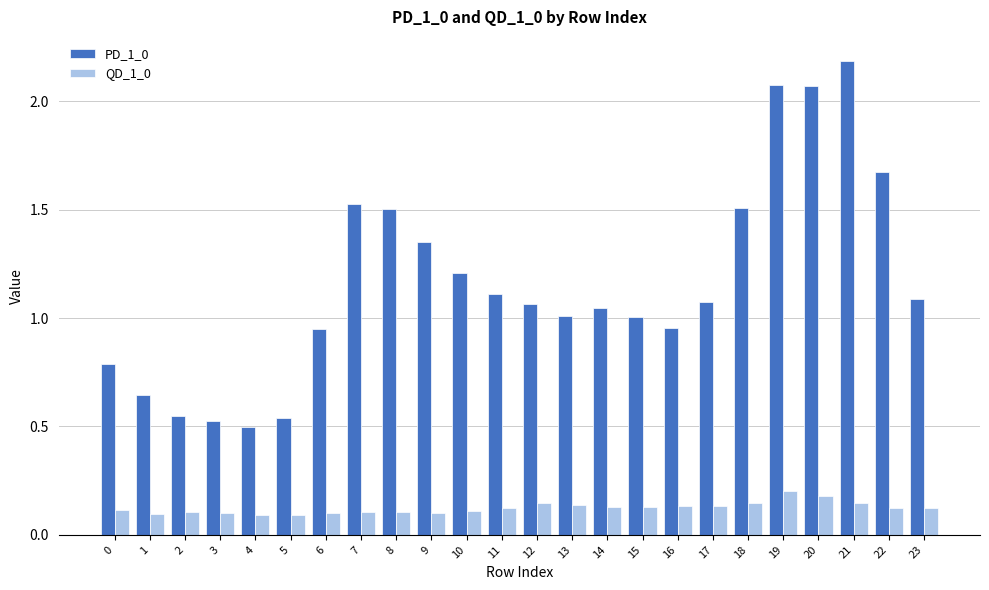

Which series has the largest range (max minus min)?

PD_1_0